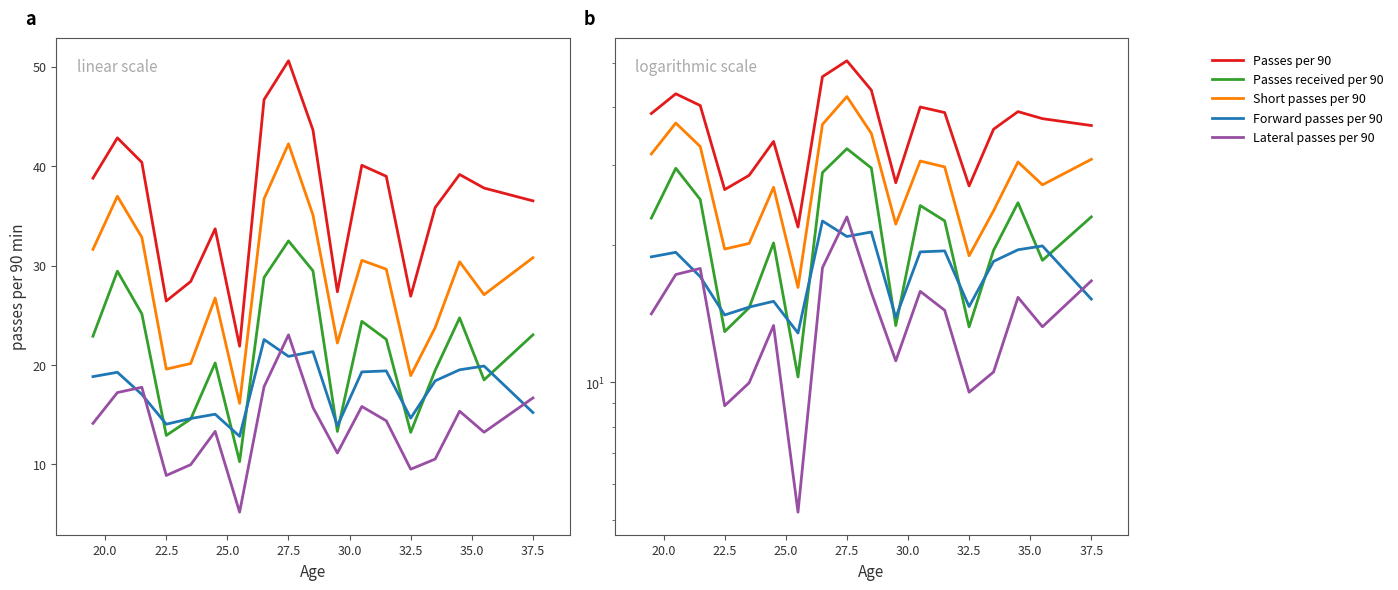

Rank the series by their maximum value, from lowest to highest.

Forward passes per 90, Lateral passes per 90, Passes received per 90, Short passes per 90, Passes per 90